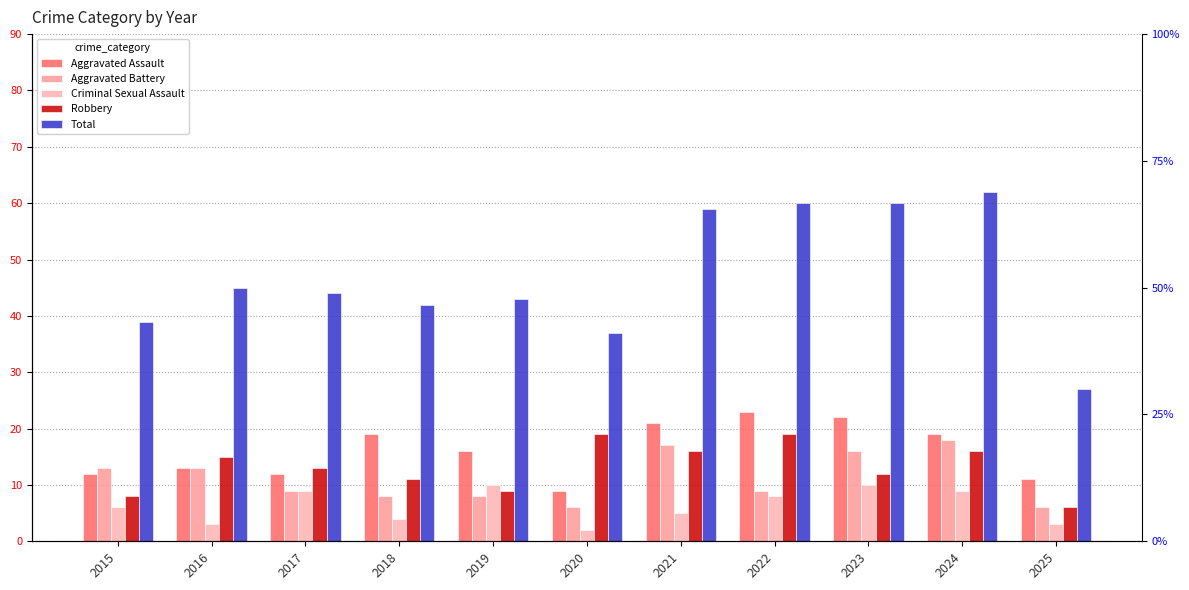

Between 2019 and 2023, which series saw the biggest shift?

Total